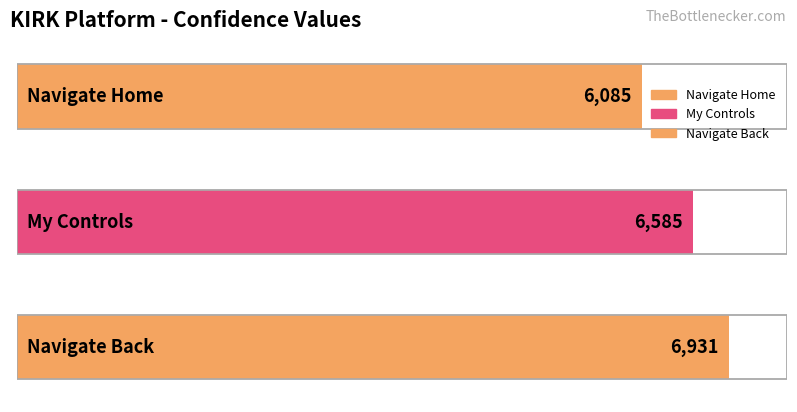

List the labels in order of value, largest first.

Navigate Back, My Controls, Navigate Home